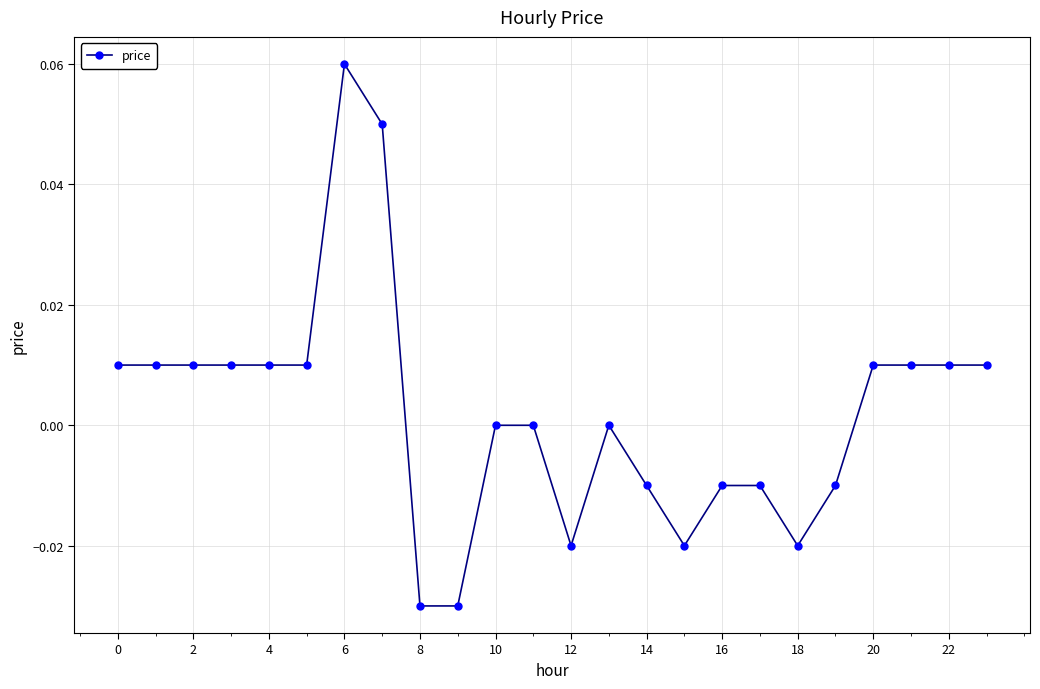

True or false: the data has more than 1 interior local peaks.

True